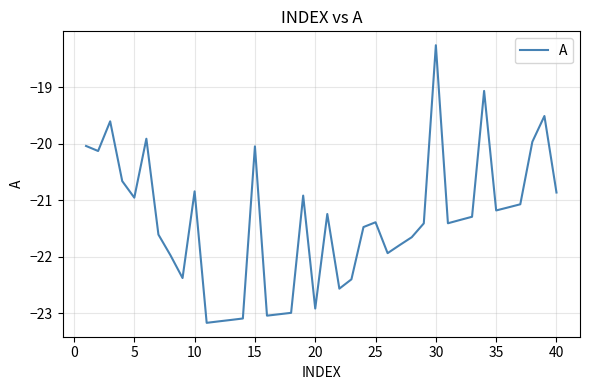

What is the difference between the maximum and minimum values?

4.9